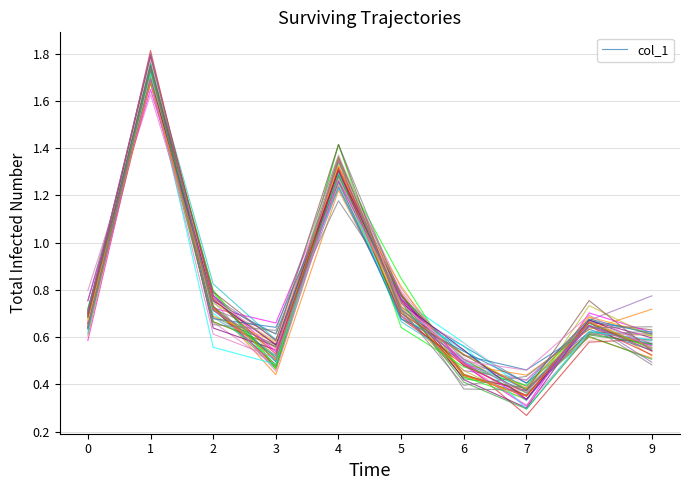

What is the difference between the maximum and minimum values?

1.3